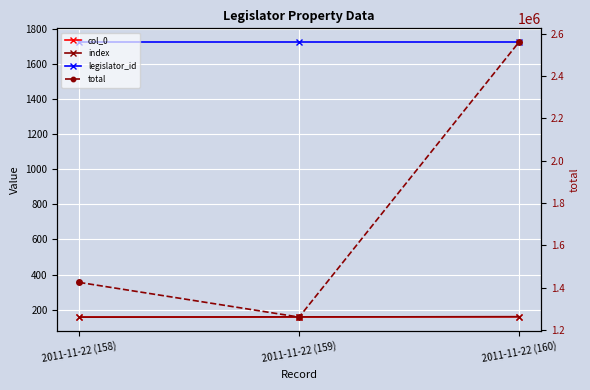

What is the label of the 3rd point from the left?

2011-11-22 (160)